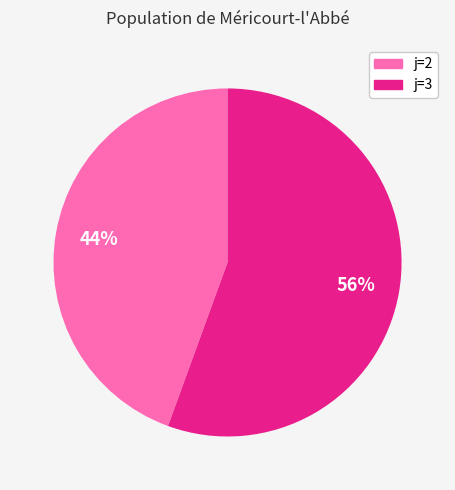

Is there any slice that represents more than half of the pie?

Yes